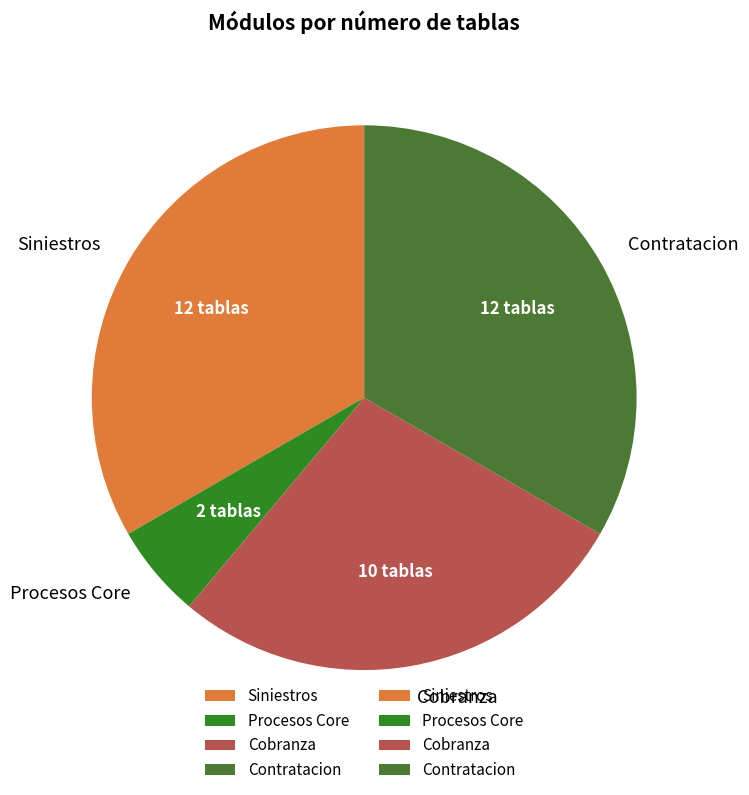

Count the number of slices in the pie.

4